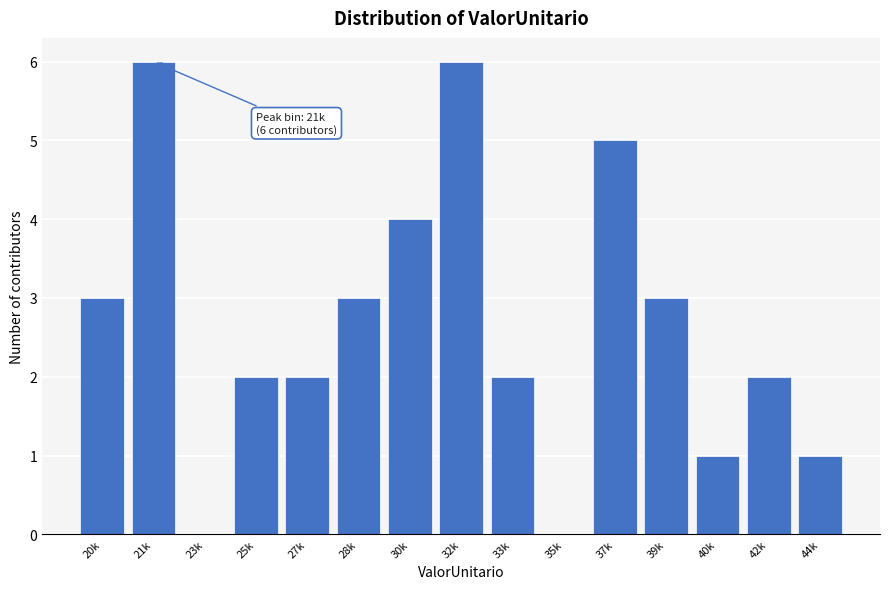

Reading right to left, extract all data points from this chart.

44k=1	42k=2	40k=1	39k=3	37k=5	35k=0	33k=2	32k=6	30k=4	28k=3	27k=2	25k=2	23k=0	21k=6	20k=3